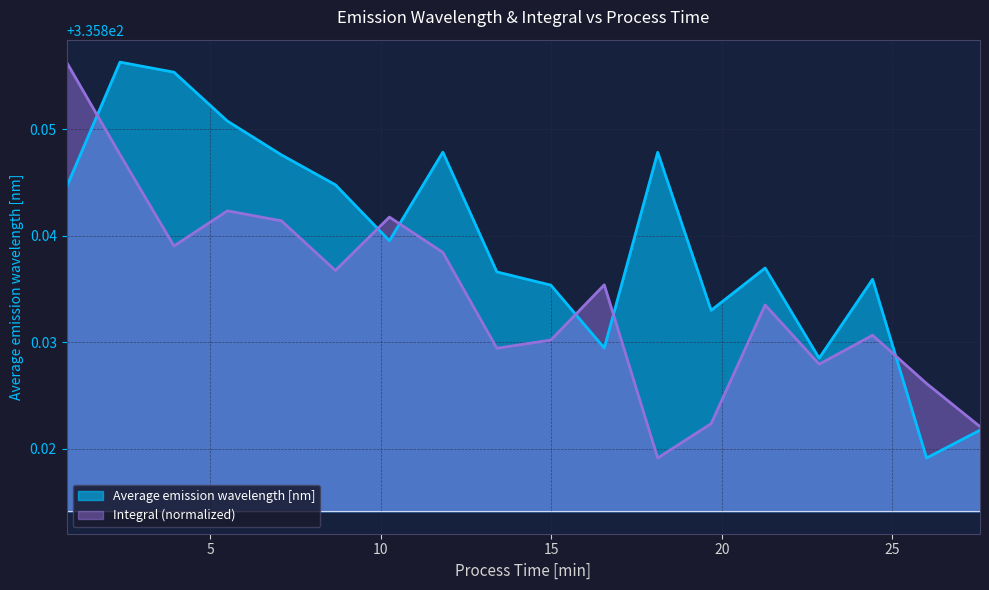

List the series in order of their overall mean, lowest first.

Integral (normalized), Average emission wavelength [nm]